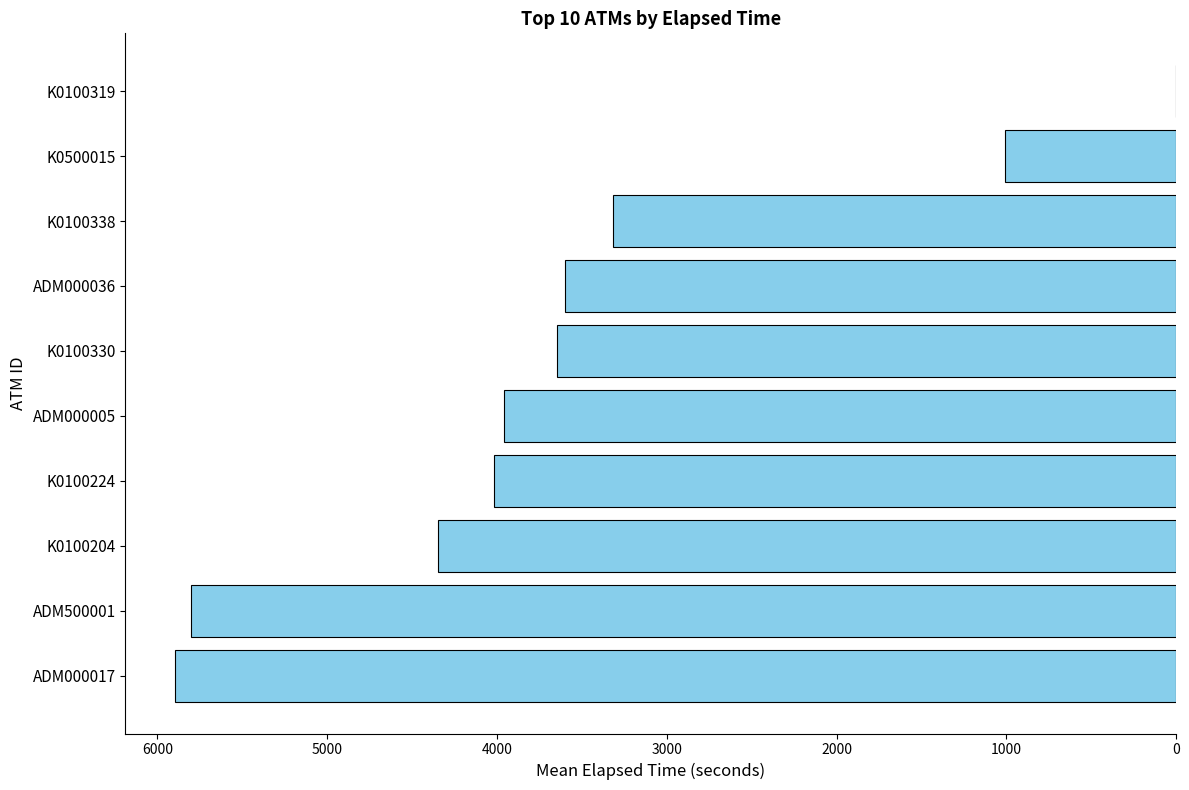

Where does the data first go above -3645?

ADM000036